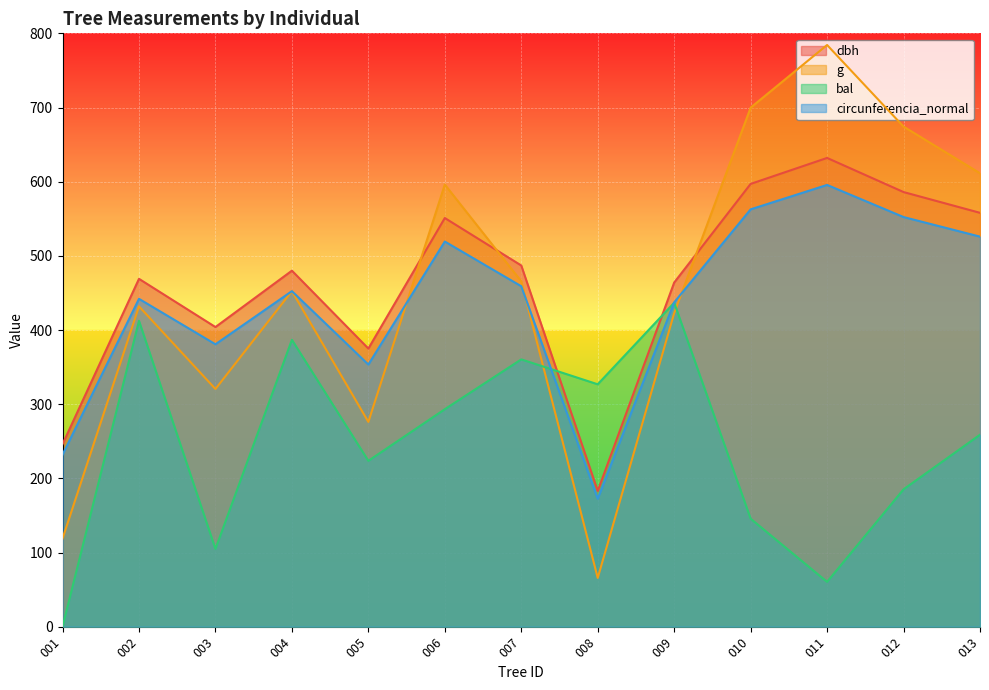

What is the spread (max minus min) of values at 007?

126.6